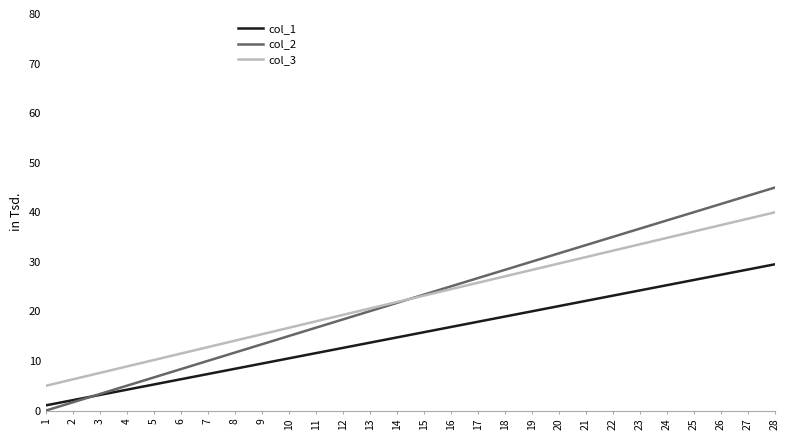

What is the total value across all series at 6?

26.2